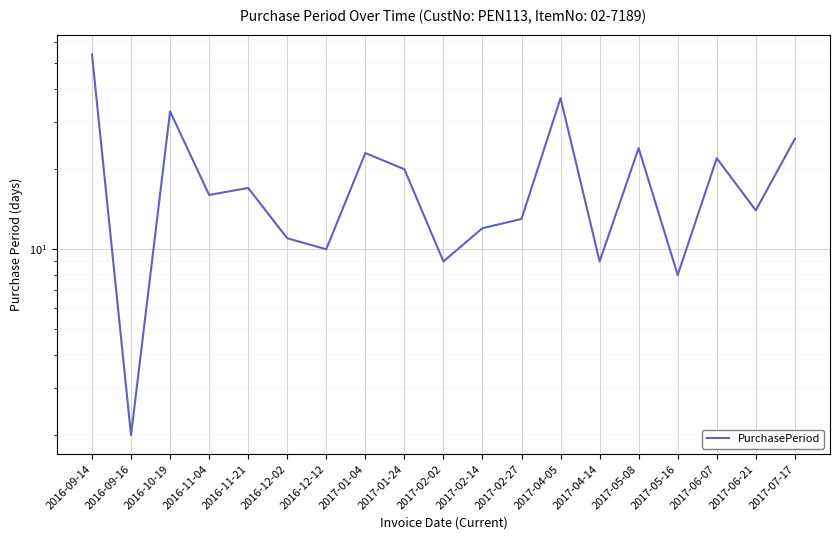

Is it true that the value at 2016-10-19 is 33?

True